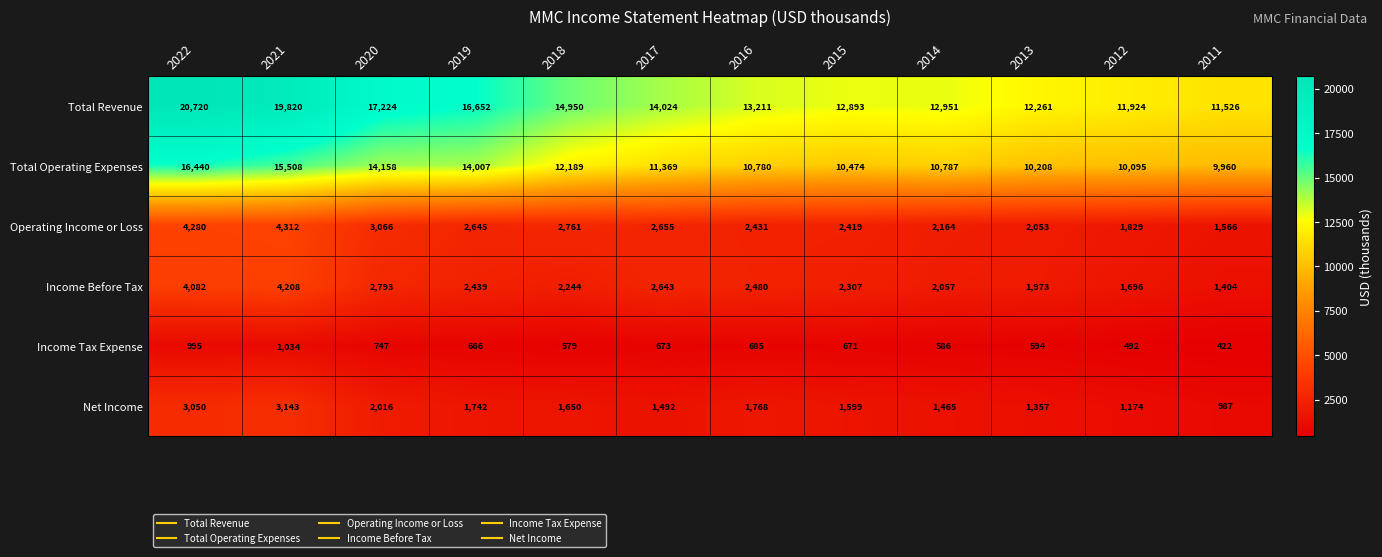

At which category does the chart reach its peak across all series?

2022